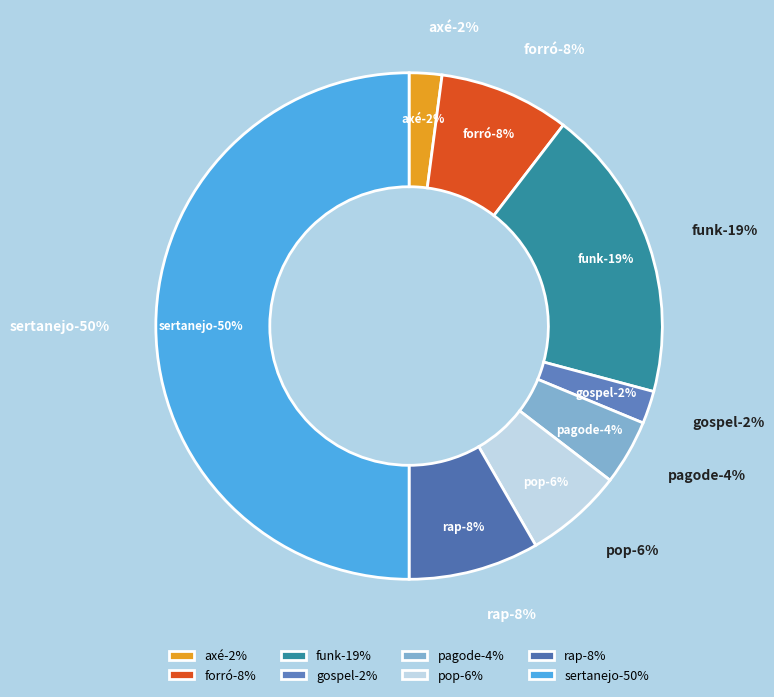

Approximately how many times larger is the value at forró compared to rap?

1.0